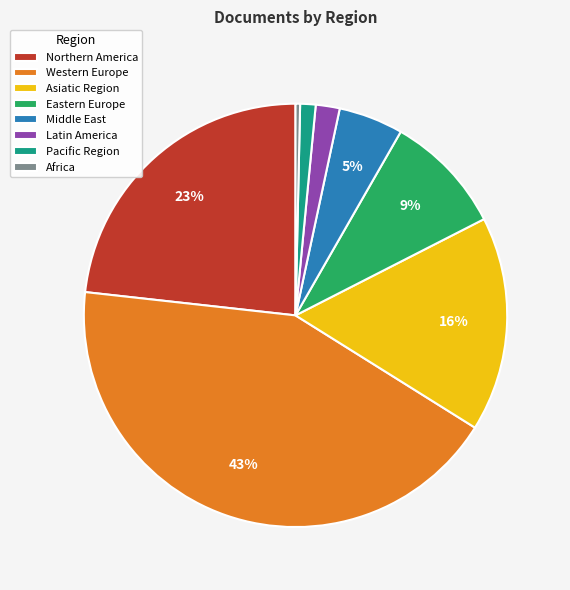

To the nearest percent, what is the difference between the largest and smallest slice percentages?

43%